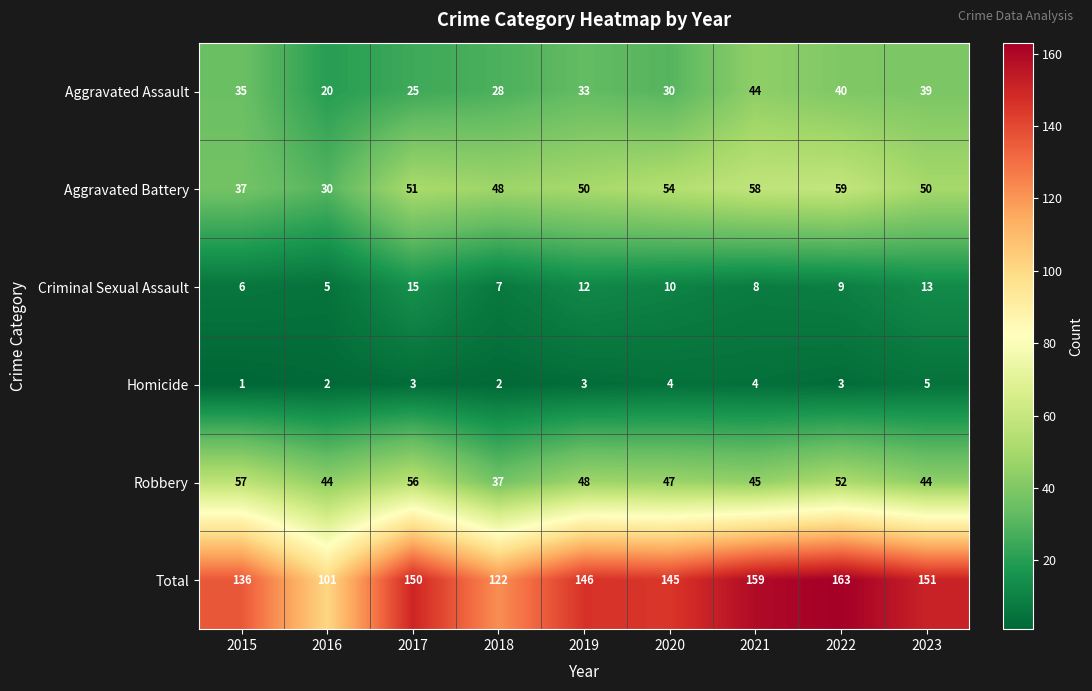

At which label does Criminal Sexual Assault first exceed 9?

2017